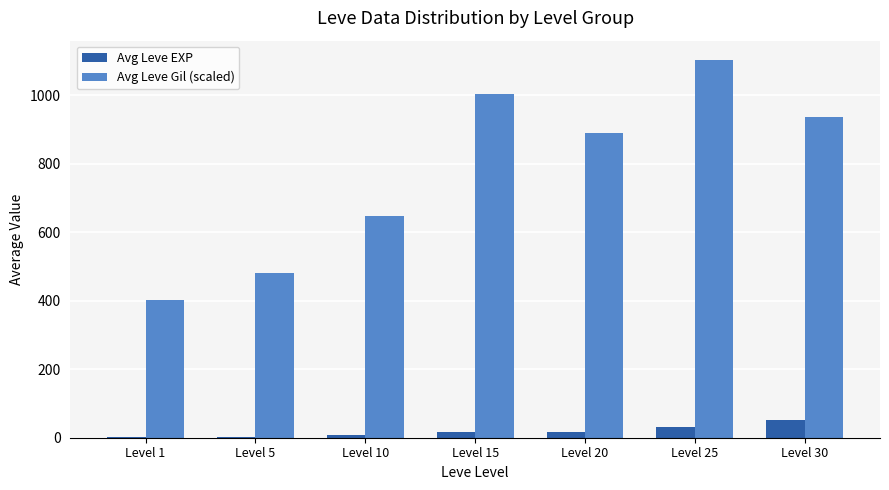

At which label is Avg Leve Gil (scaled) closest to 753?

Level 10